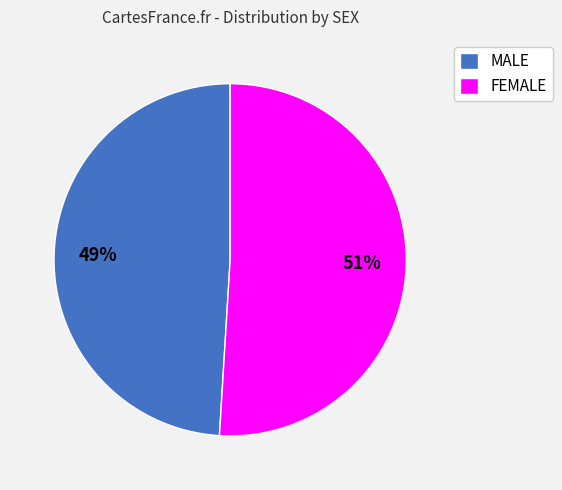

To the nearest percent, what percentage of the pie is FEMALE?

51%